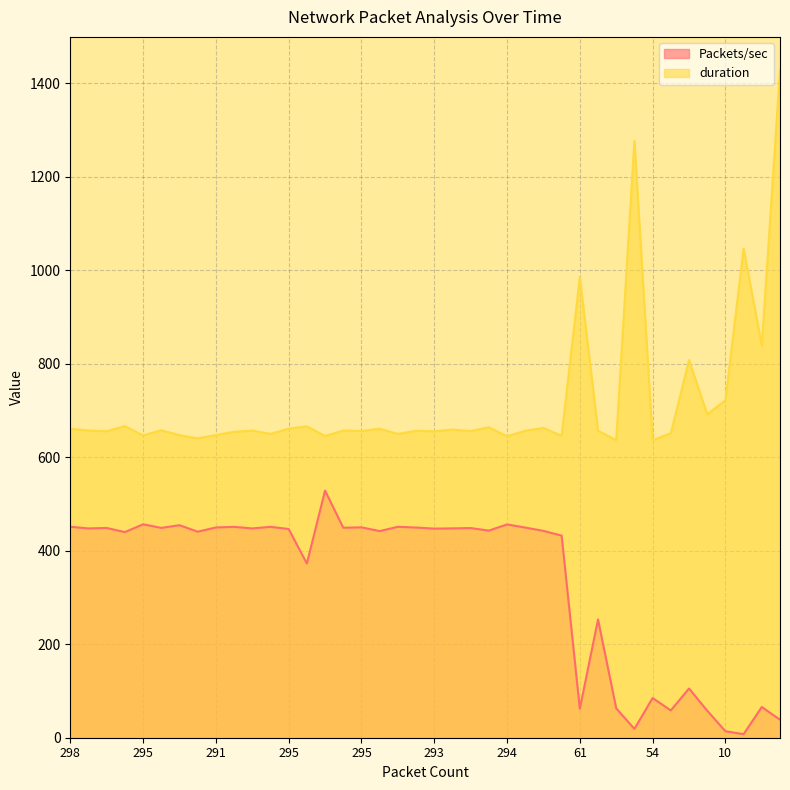

List the series in order of their overall mean, lowest first.

Packets/sec, duration